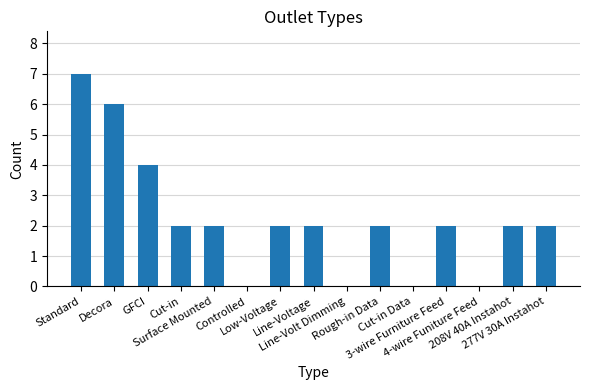

What is the sum of all values?

33